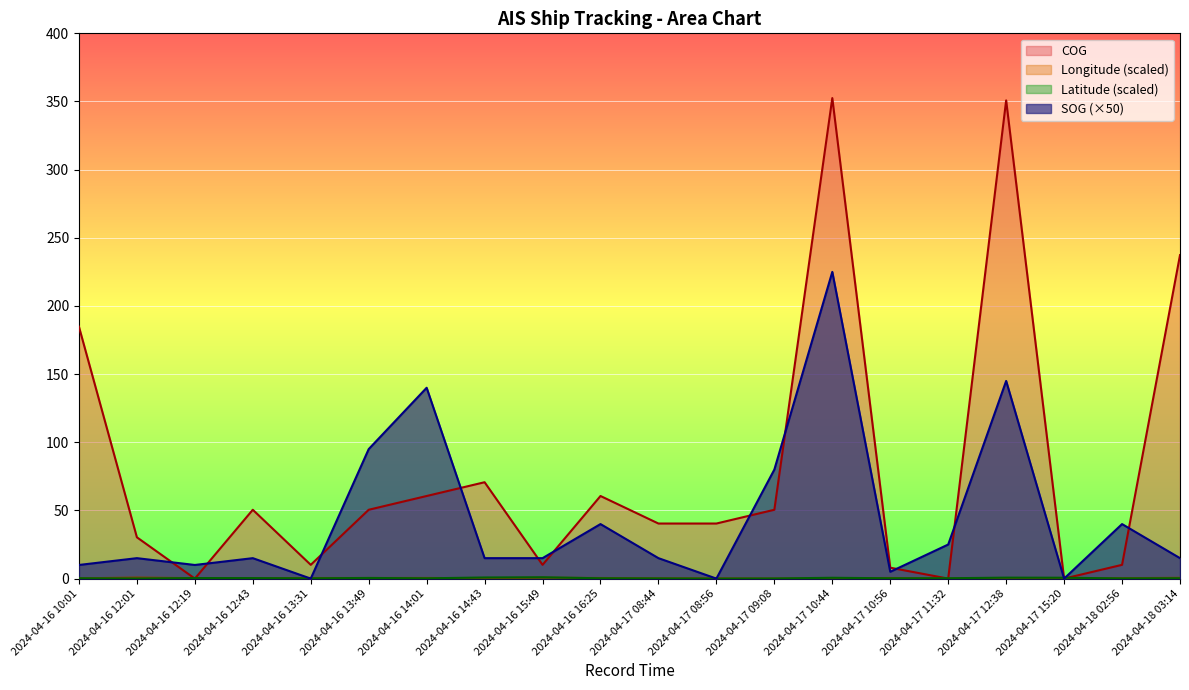

What is the sum of all Longitude values?

6.5